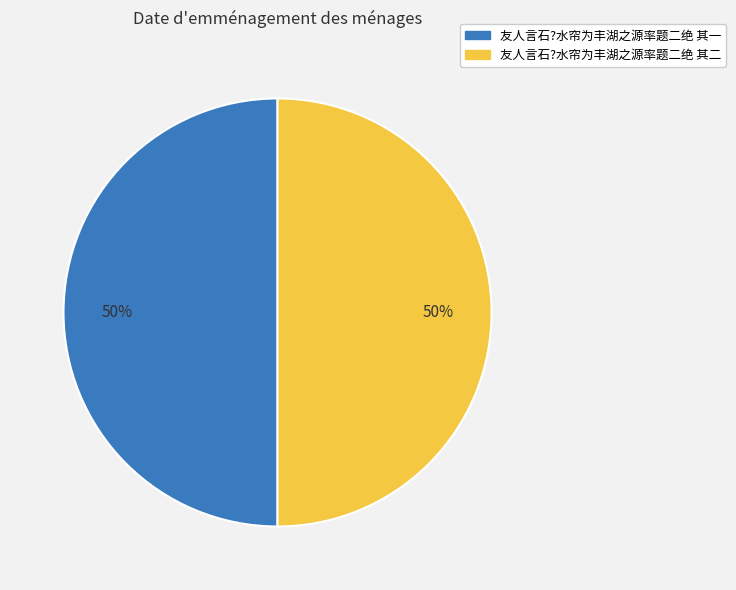

What percentage is the 友人言石?水帘为丰湖之源率题二绝 其二 slice, to the nearest percent?

50%